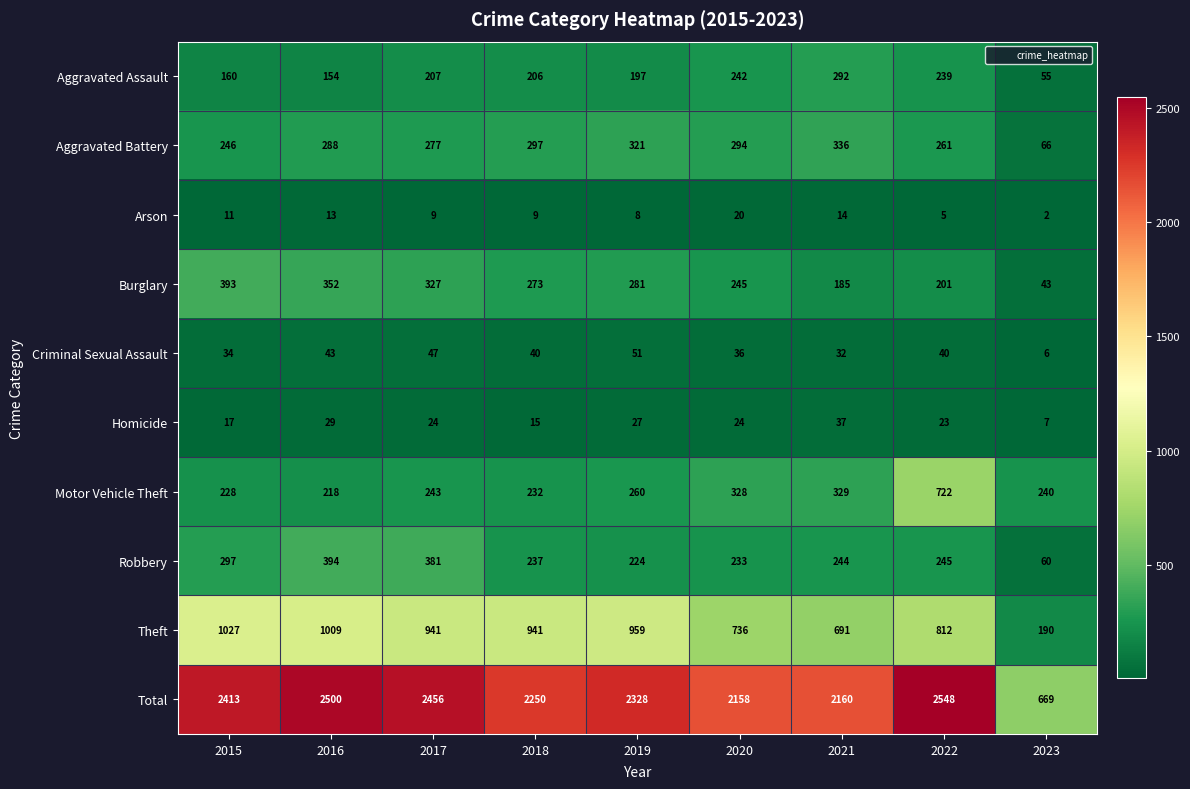

Between 2021 and 2022, which series saw the biggest shift?

Motor Vehicle Theft